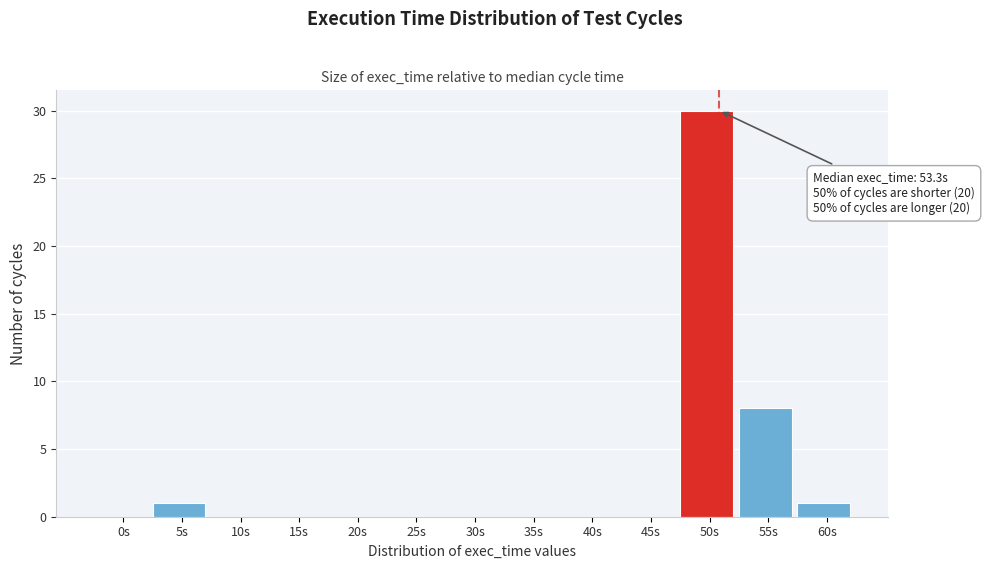

Reading right to left, extract all data points from this chart.

60s=1	55s=8	50s=30	45s=0	40s=0	35s=0	30s=0	25s=0	20s=0	15s=0	10s=0	5s=1	0s=0